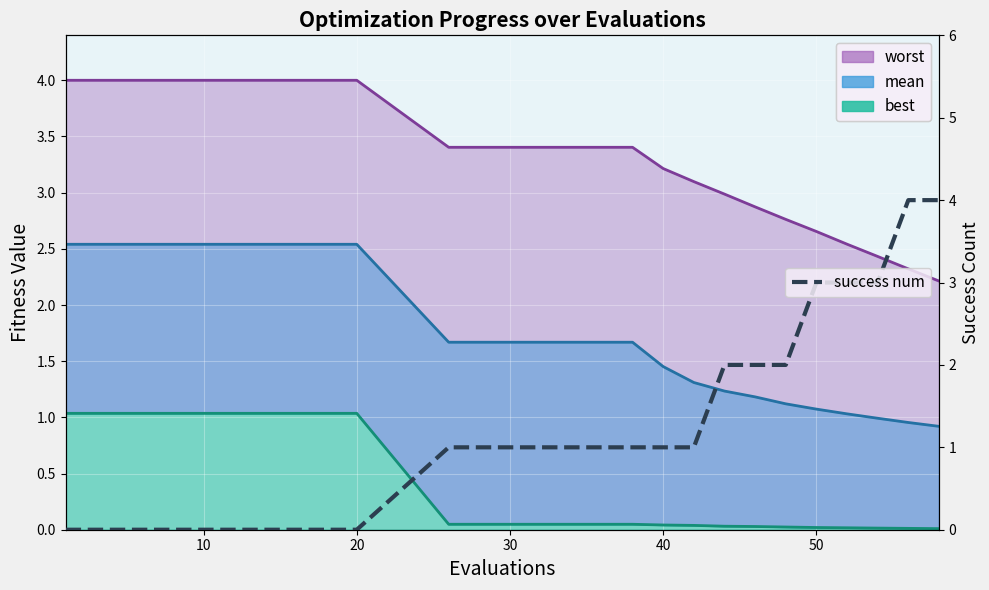

How many values exceed 1?

8